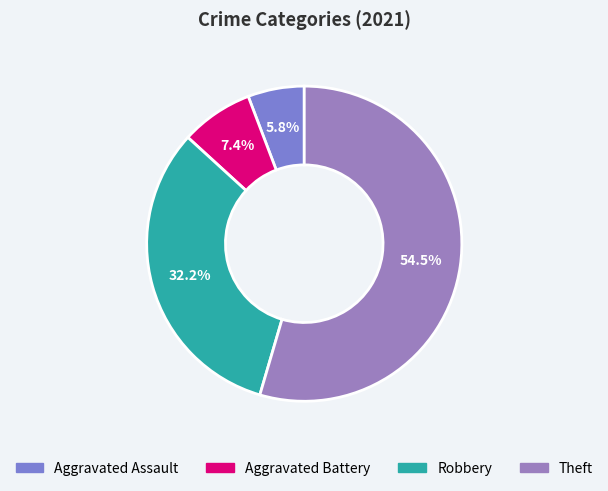

How many slices are in this pie chart?

4